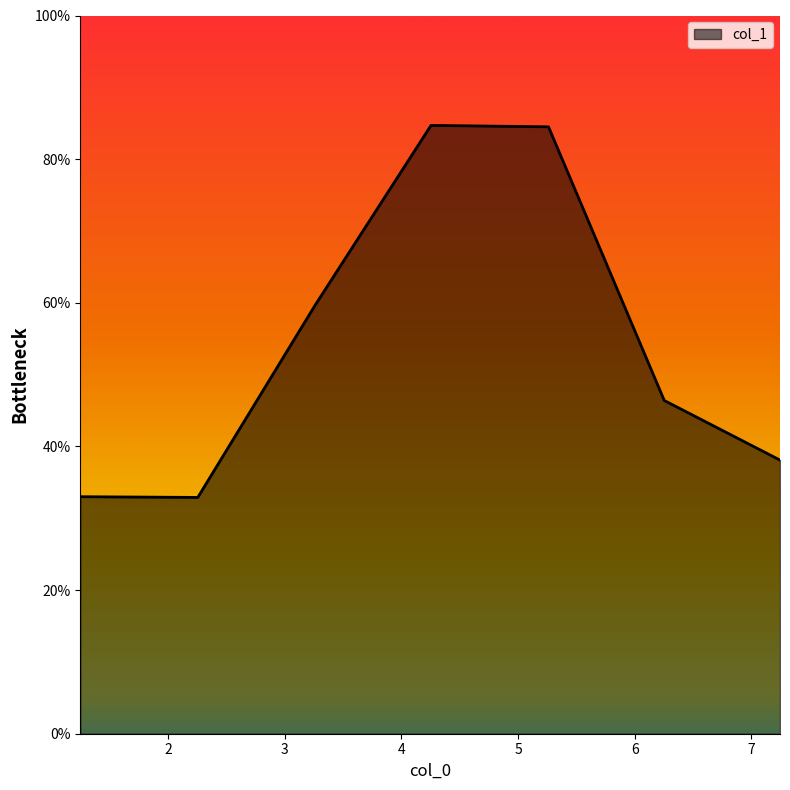

How many interior local peaks (higher than both neighbors) does the data have?

1